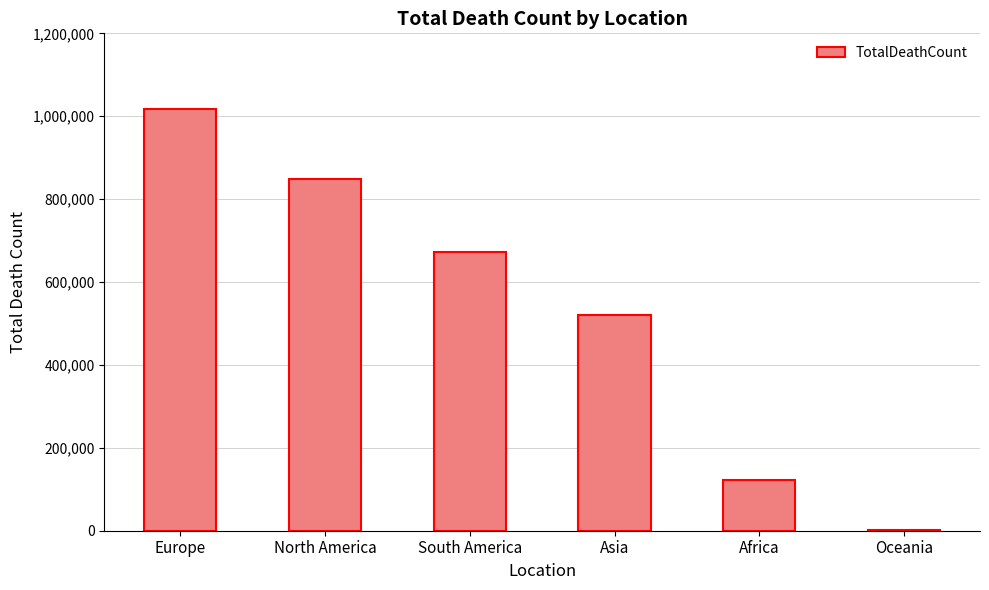

The chart shows a value of 682476 at Asia. True or false?

False